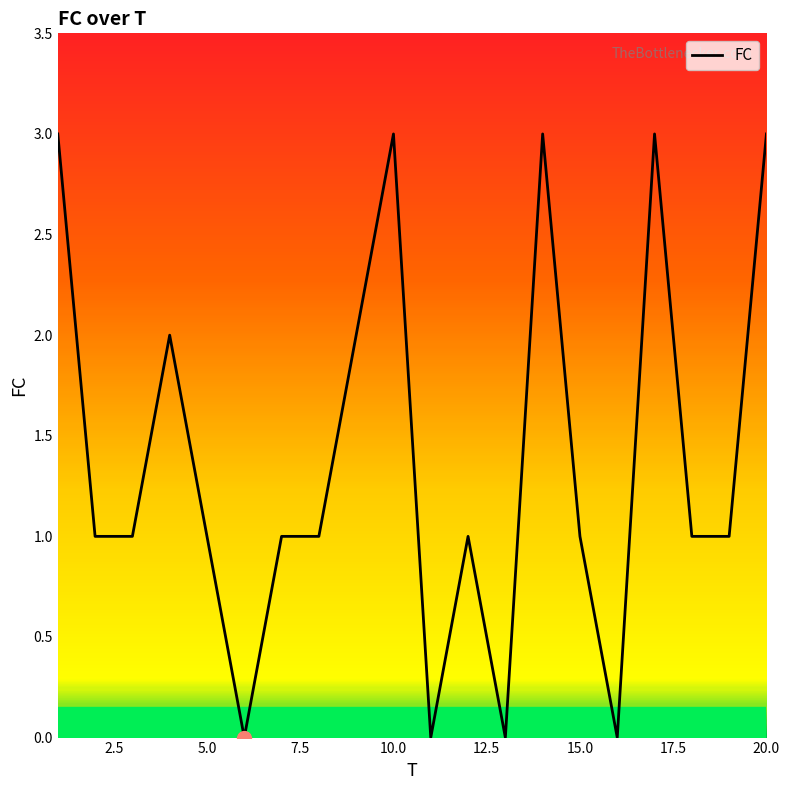

What is the difference between the maximum and minimum values?

3